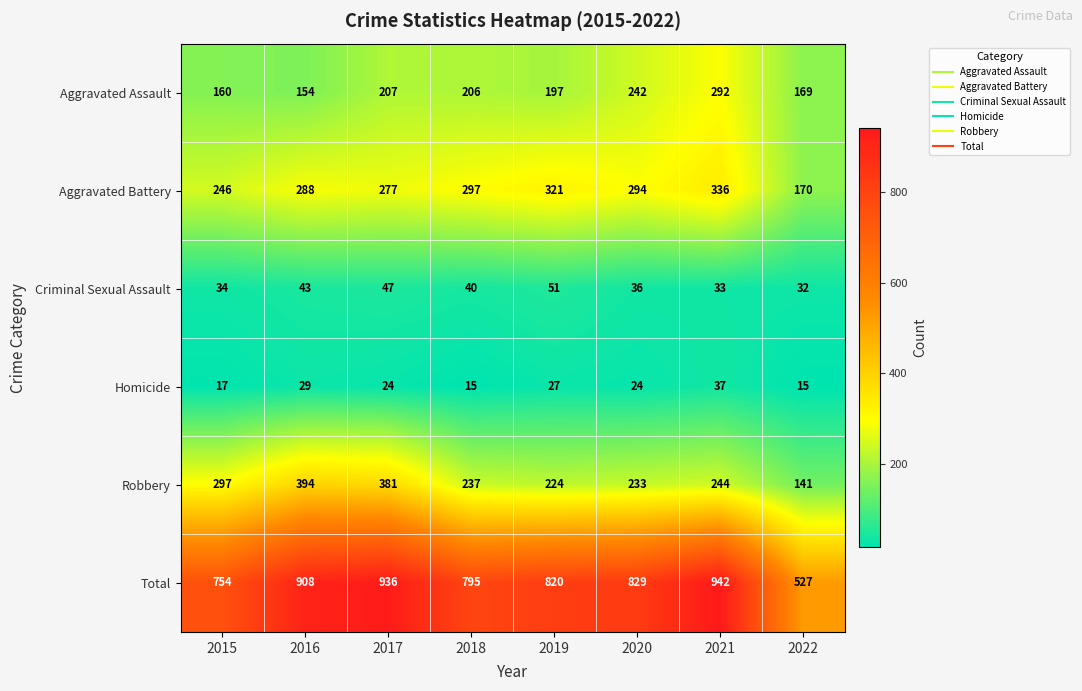

What is the average value of the Criminal Sexual Assault series?

40